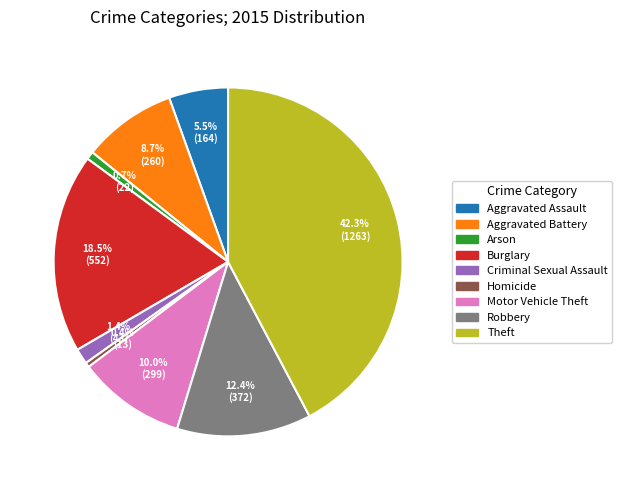

Which slice is the largest?

Theft